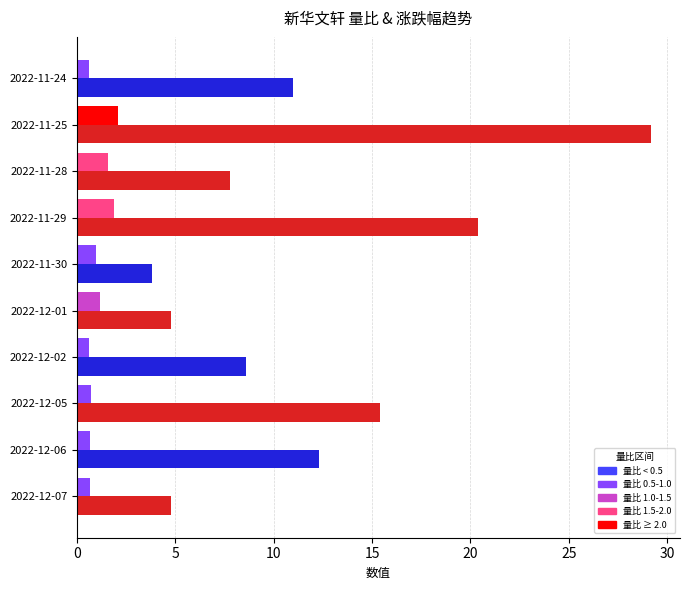

What is the difference between the highest and lowest values at 2022-11-28?

6.2